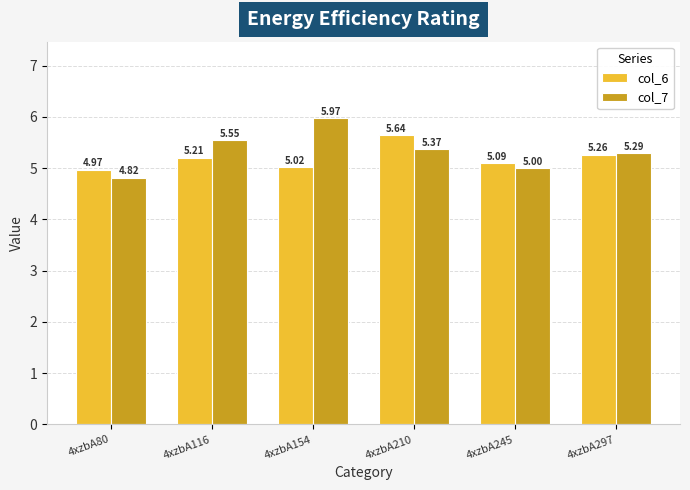

How many bars are there in total?

12